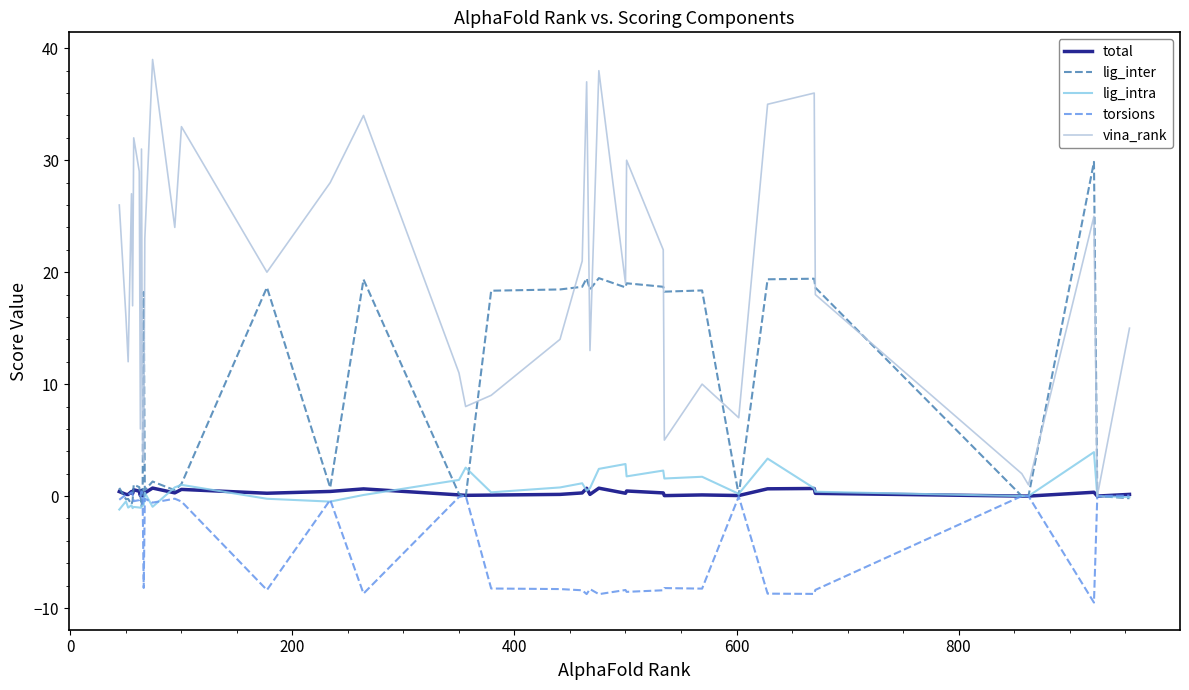

Which series has the widest spread of values?

vina_rank